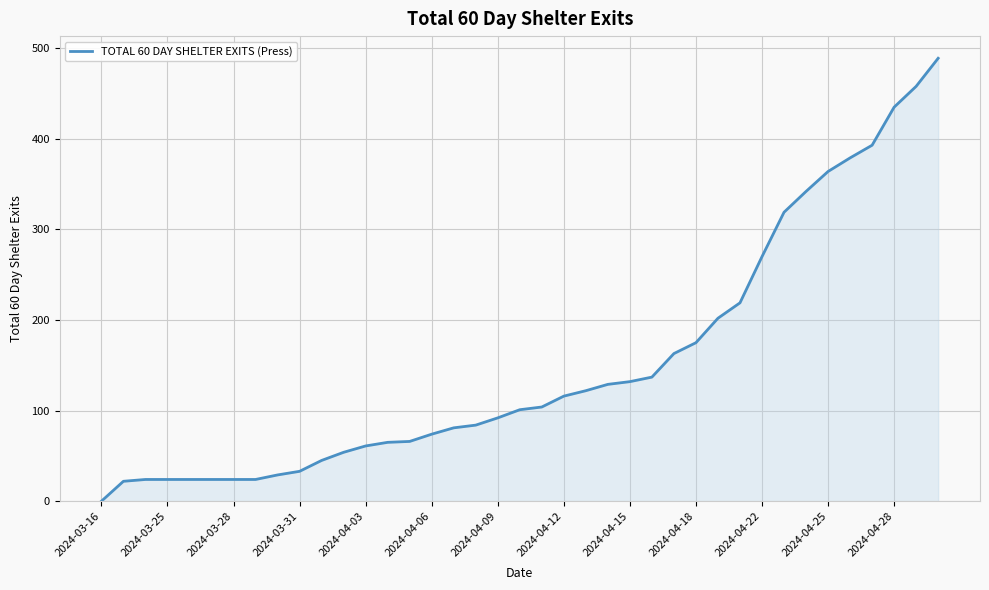

What is the maximum value shown in the chart?

489